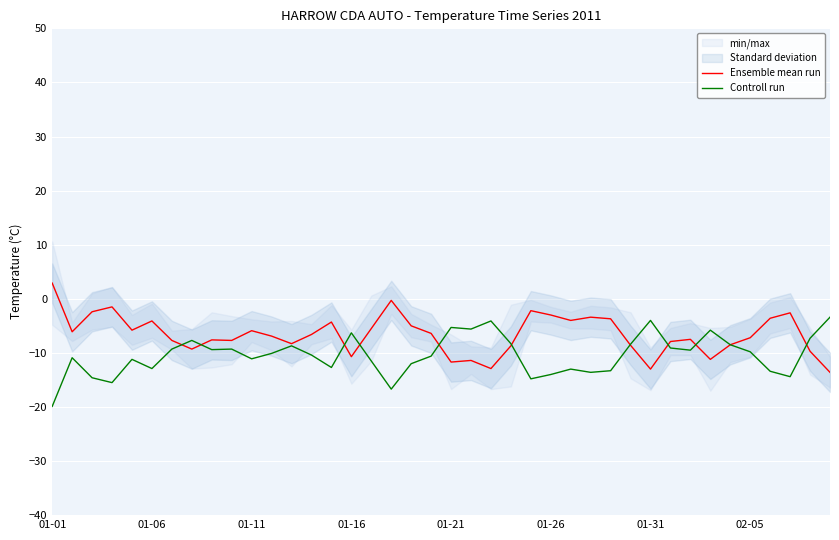

Is the value of Controll run at 26 greater than the value of Ensemble mean run at 13?

No